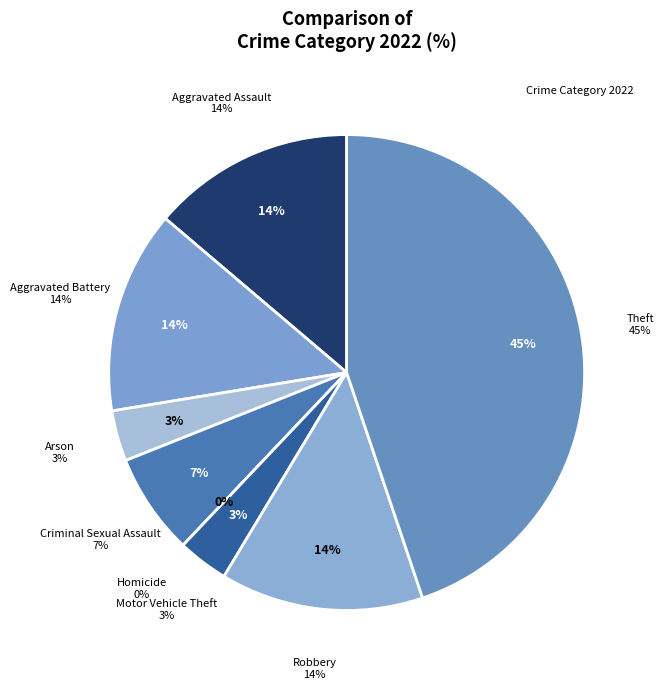

Is there a majority slice in this chart?

No